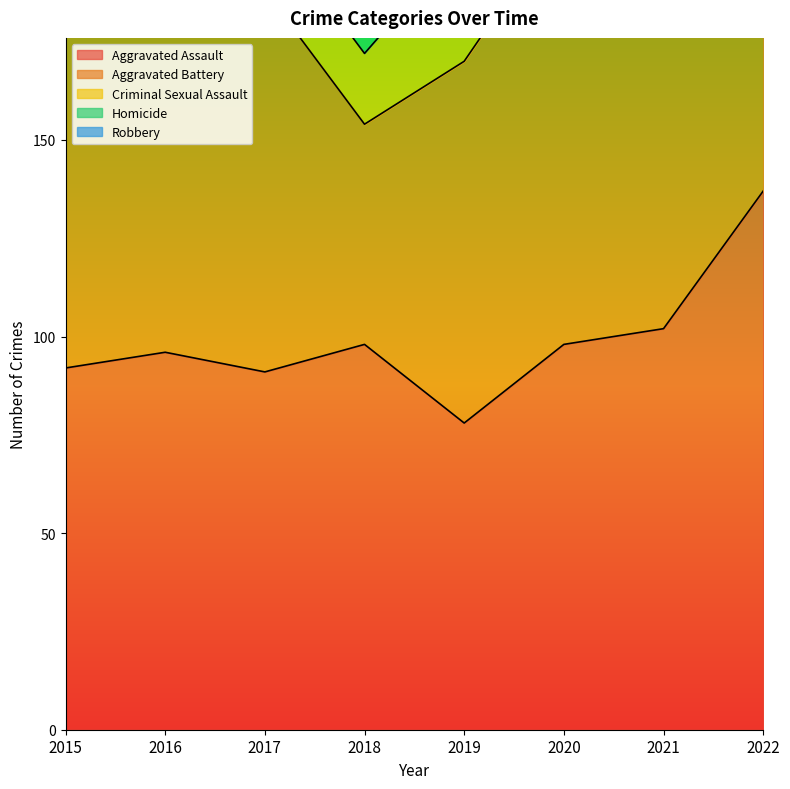

True or false: Robbery has a value of 39 at 2019.

False